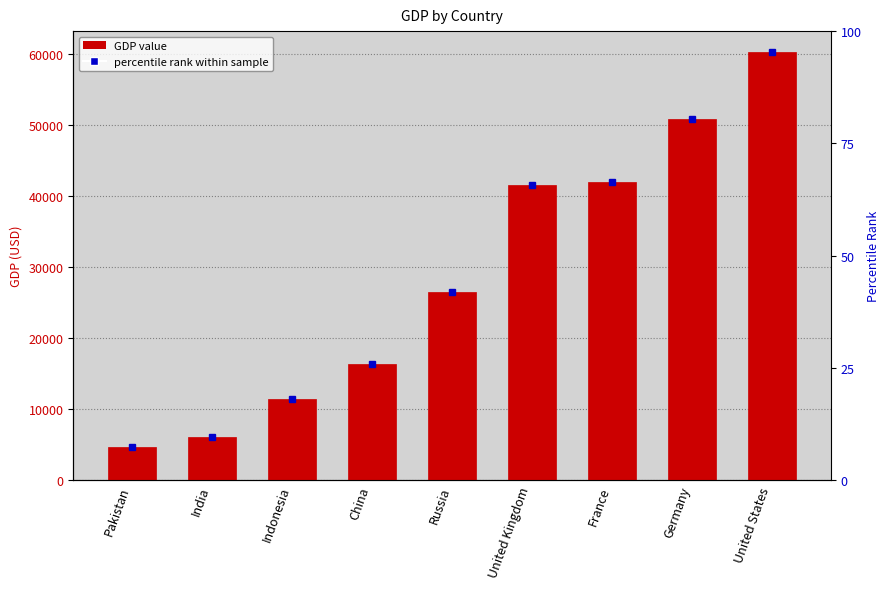

True or false: the data shows 66236.1 at France.

False